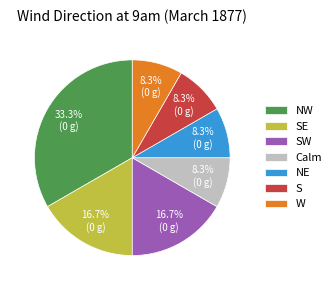

Is there any slice that represents more than half of the pie?

No